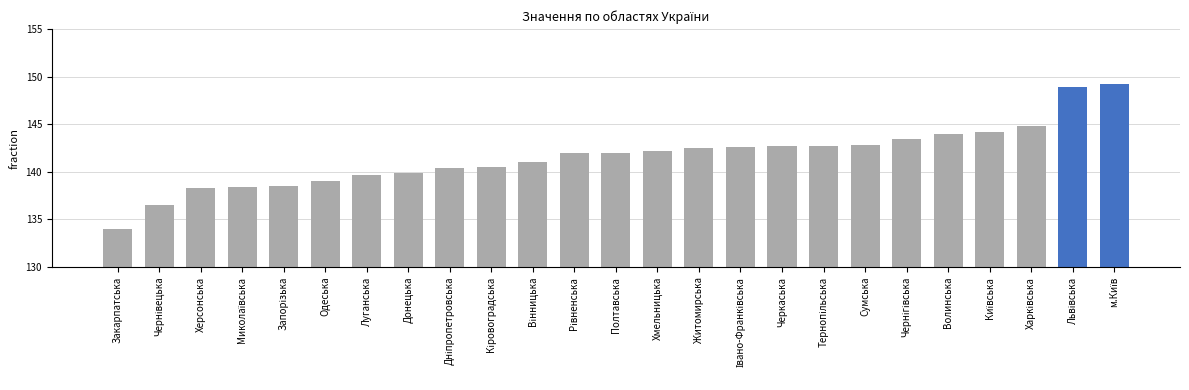

The chart shows a value of 72.6 at Херсонська. True or false?

False